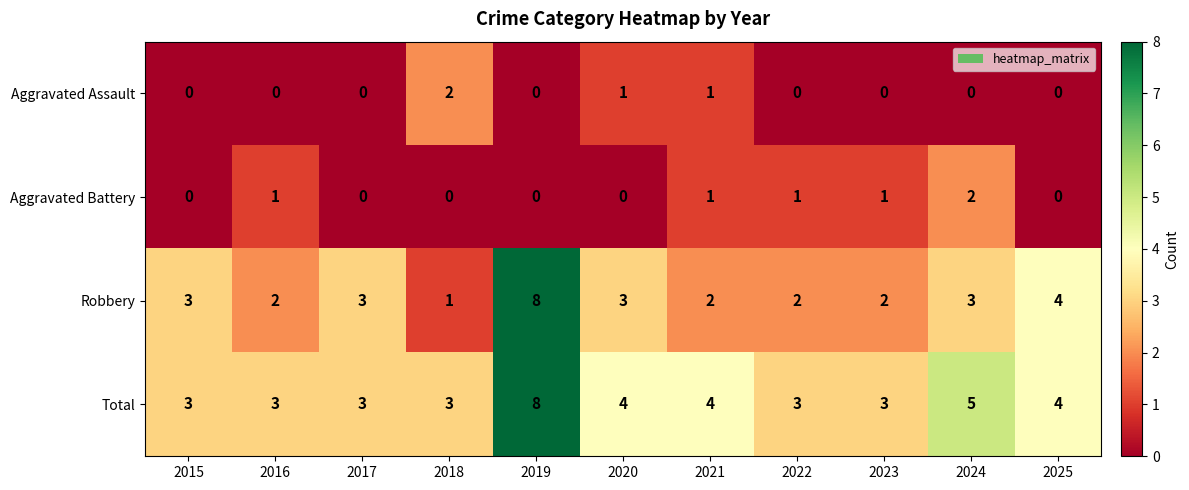

What is the maximum value shown in the chart?

8